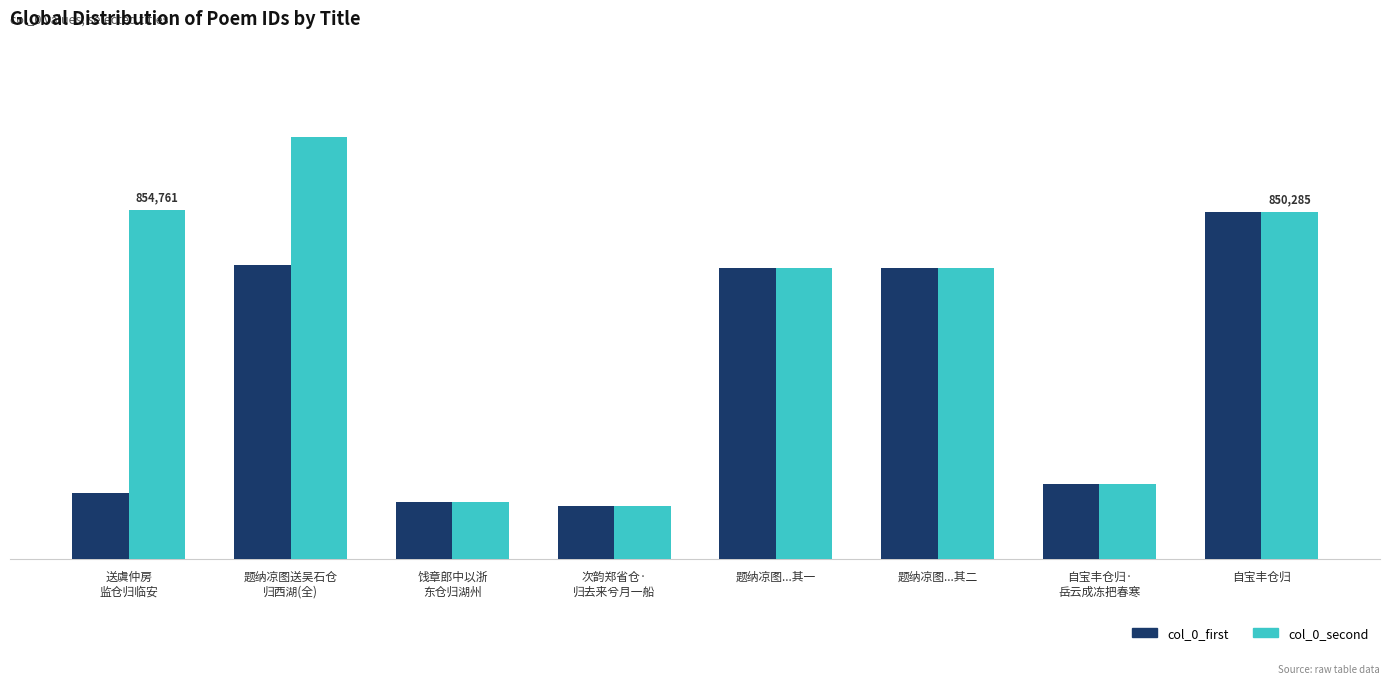

What are all the series names shown in the legend?

col_0_first, col_0_second